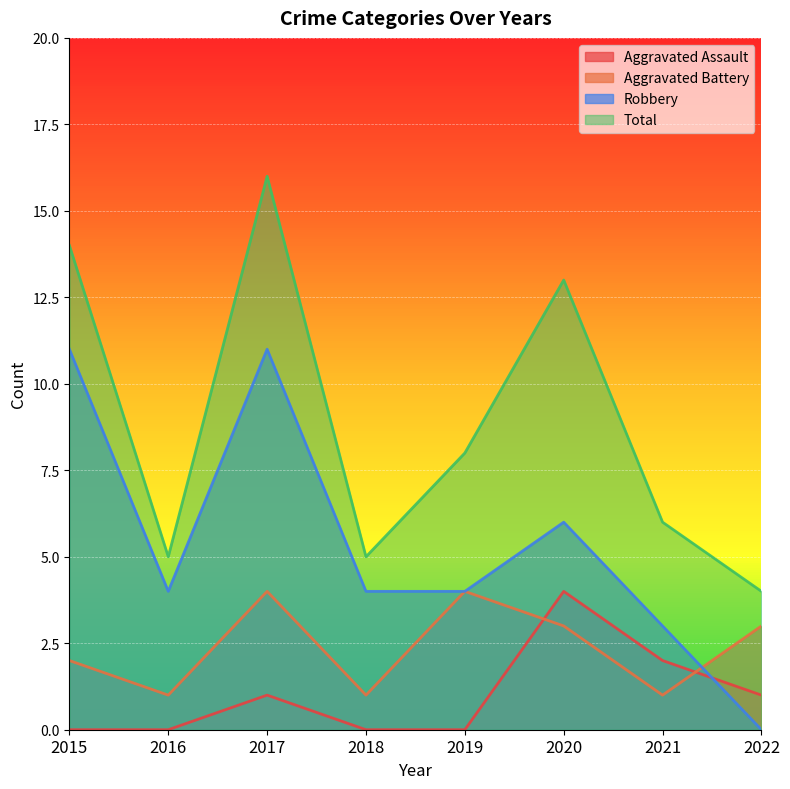

At how many categories does at least one series exceed 7?

4